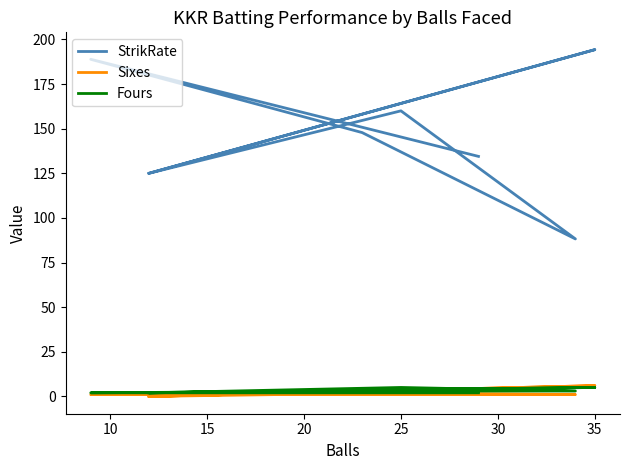

What is the sum of all StrikRate values?

1163.7